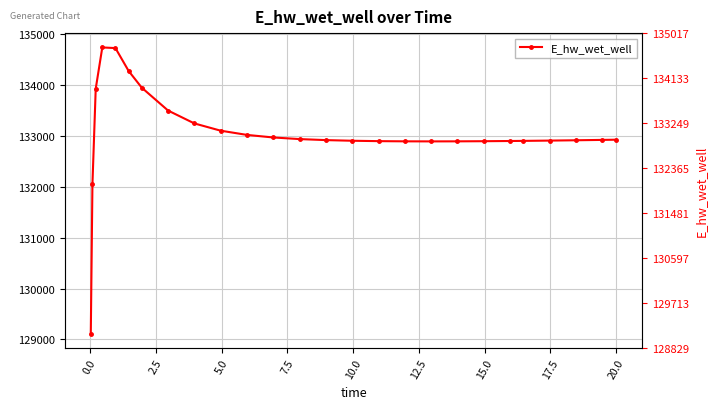

What is the average value?

133048.6